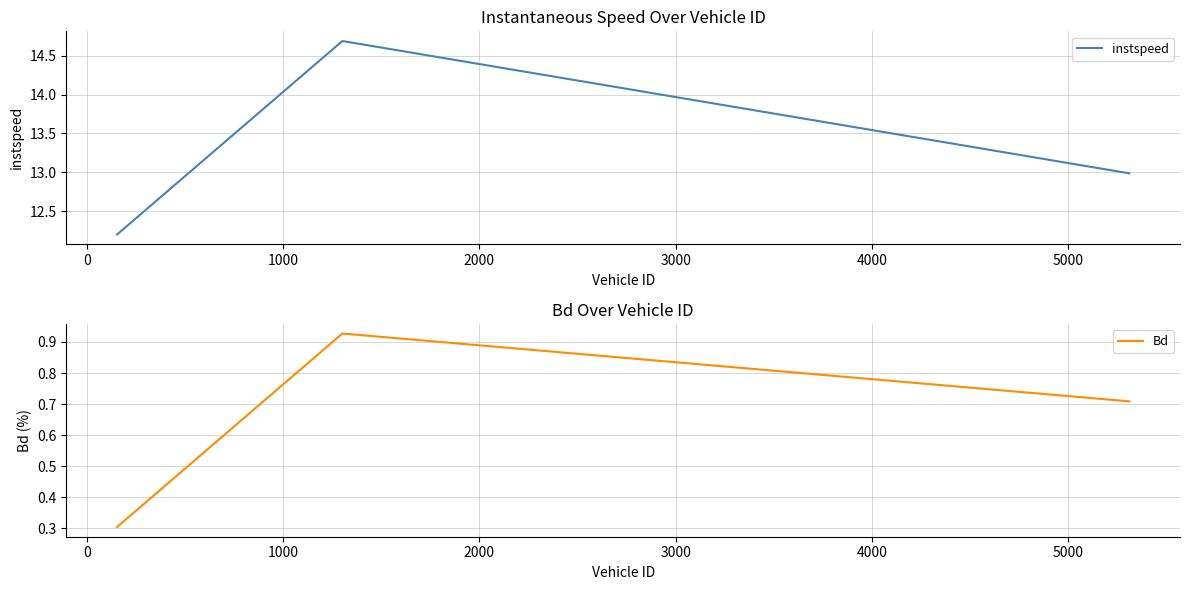

What is the highest value of the instspeed series?

14.7